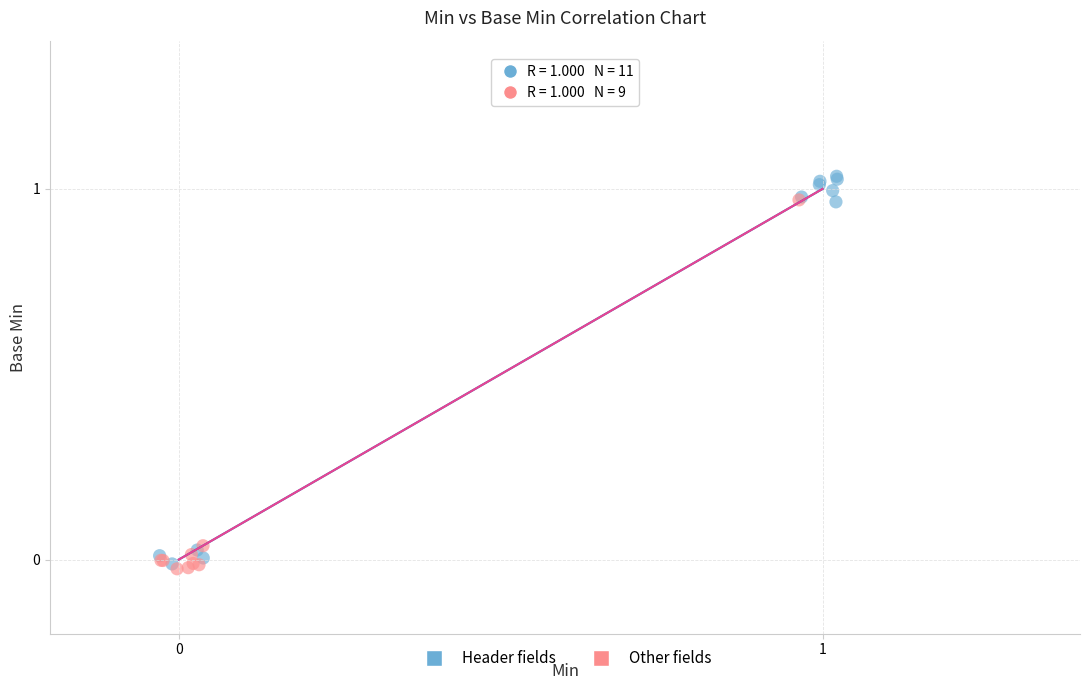

Which series has the largest Y range (max minus min)?

Header fields